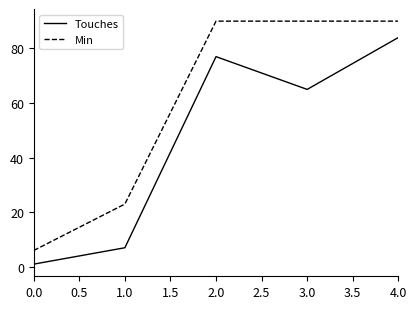

Which series changed the most between 0.0 and 1.0?

Min